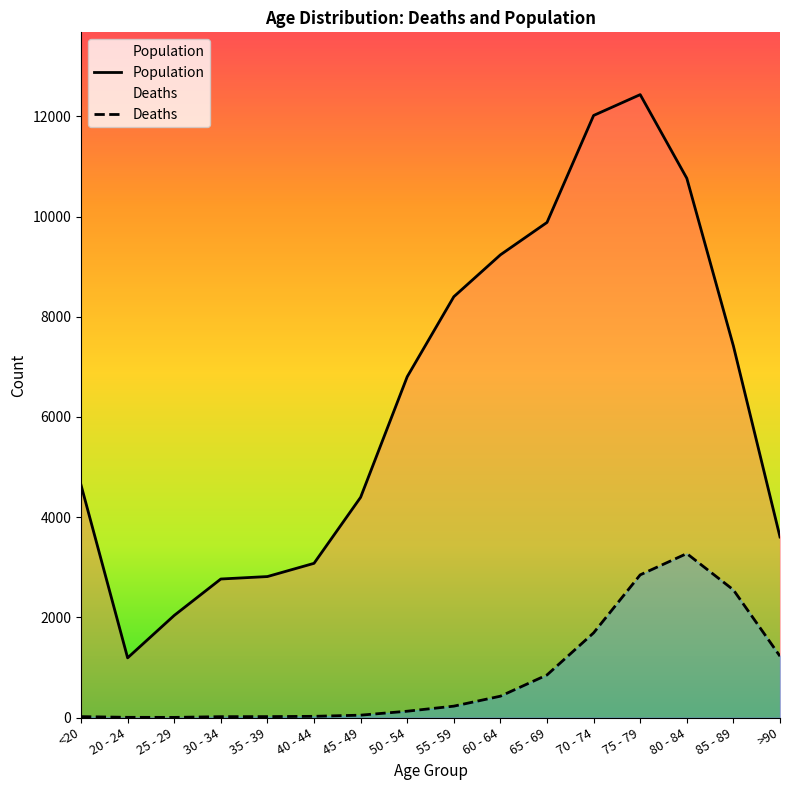

Is the value of Deaths at 60 - 64 greater than the value of Population at 75 - 79?

No